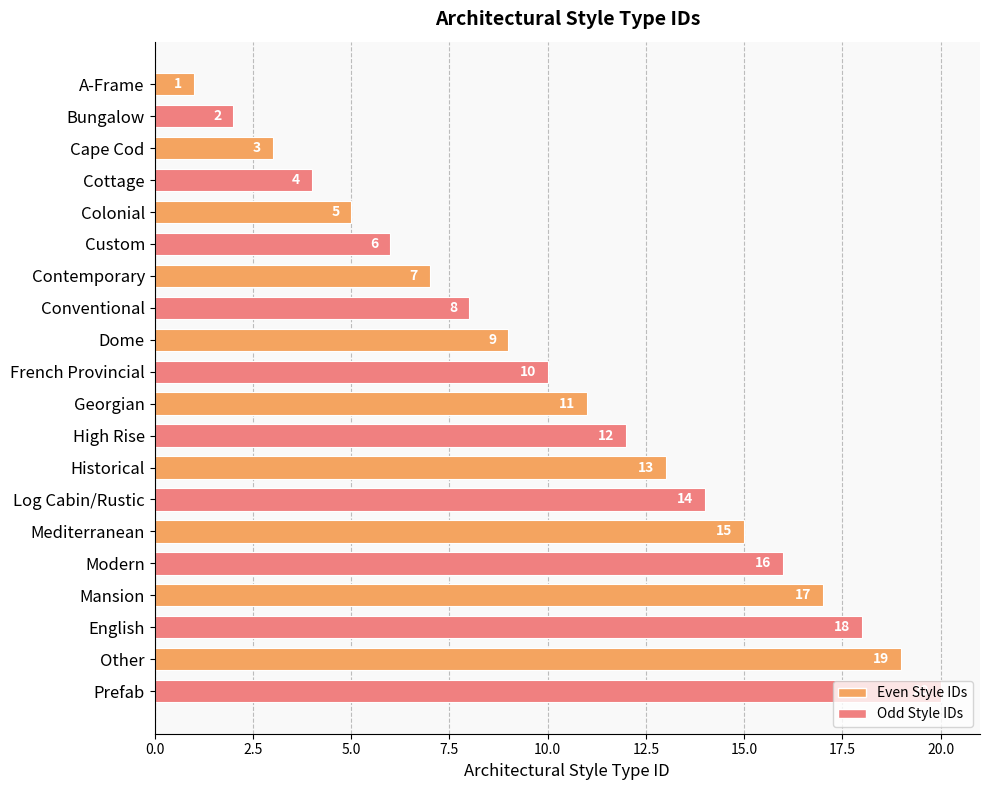

What is the minimum value shown in the chart?

1